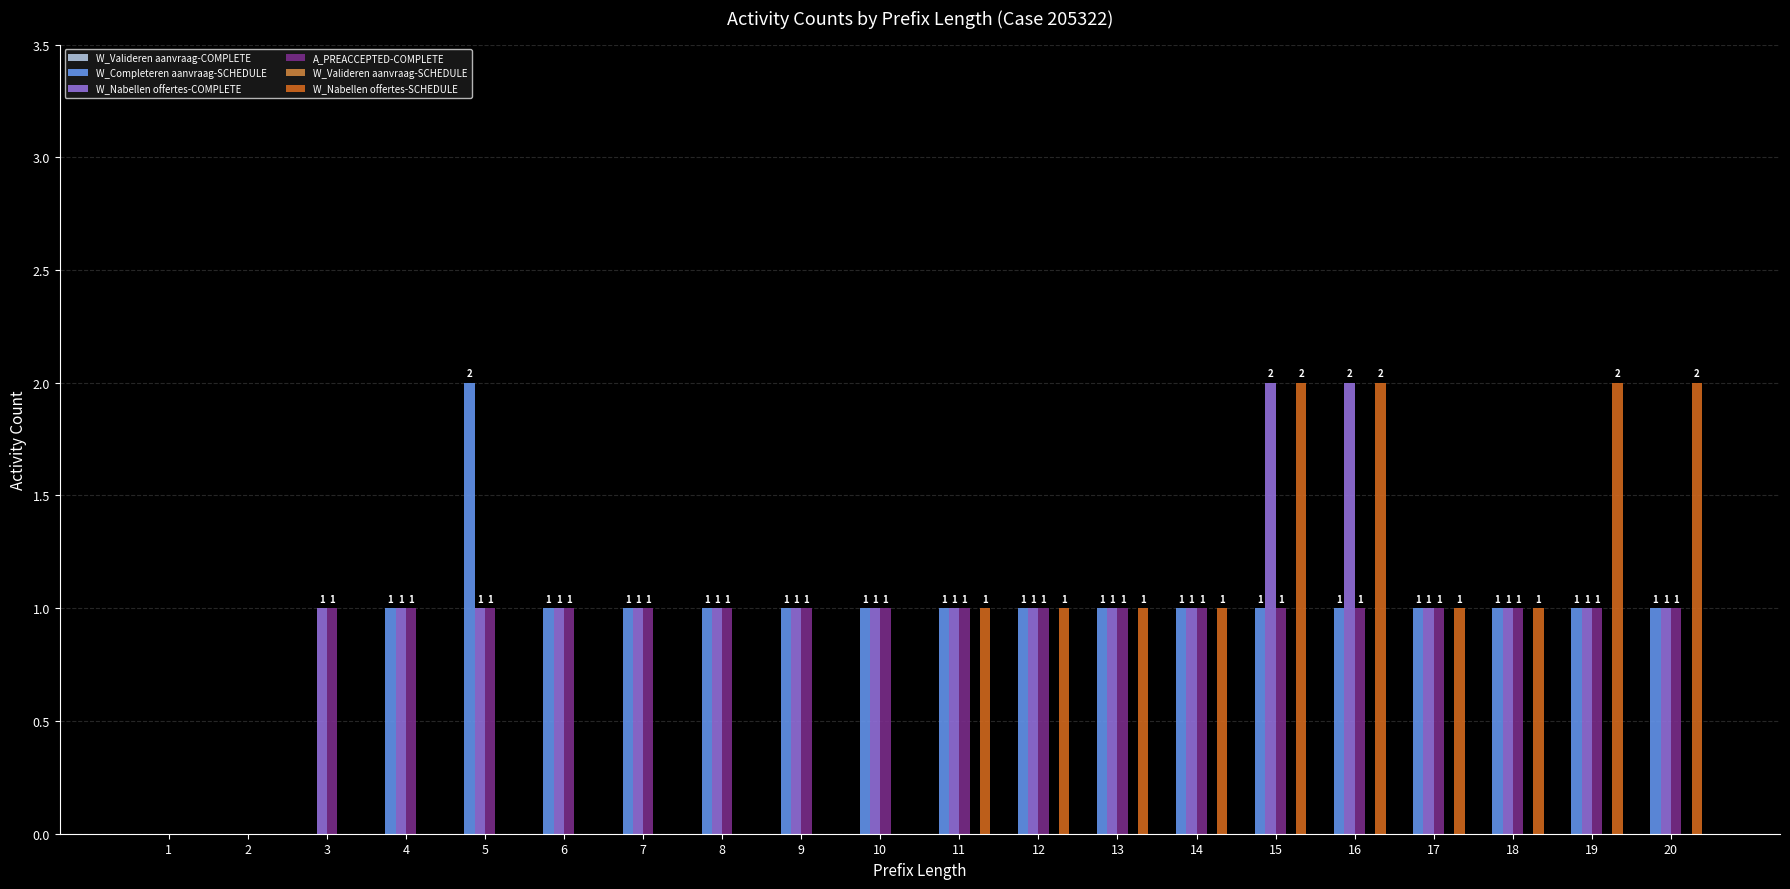

How many W_Completeren aanvraag-SCHEDULE values are between 1 and 2?

17